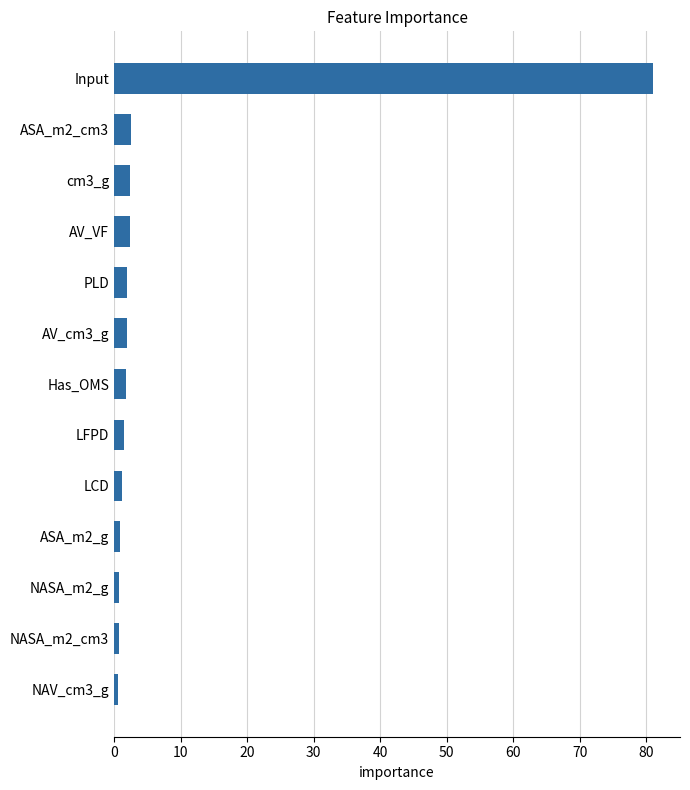

What is the value of the 6th bar from the top?

2.0